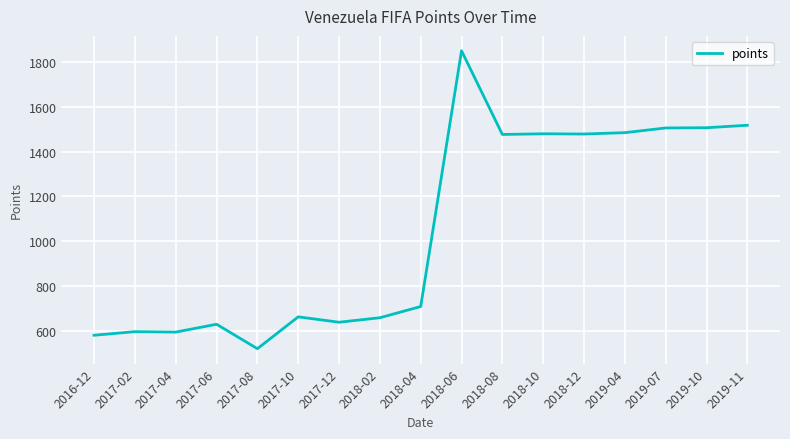

Read the value at 2018-06, to the nearest 50.

1850